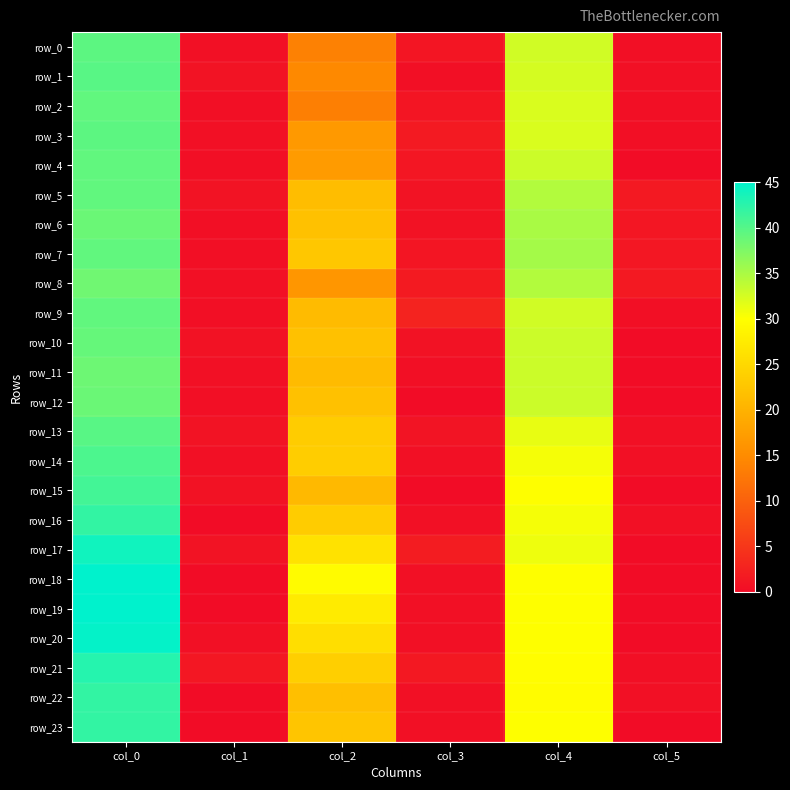

How many data points in row_14 are above 23?

3